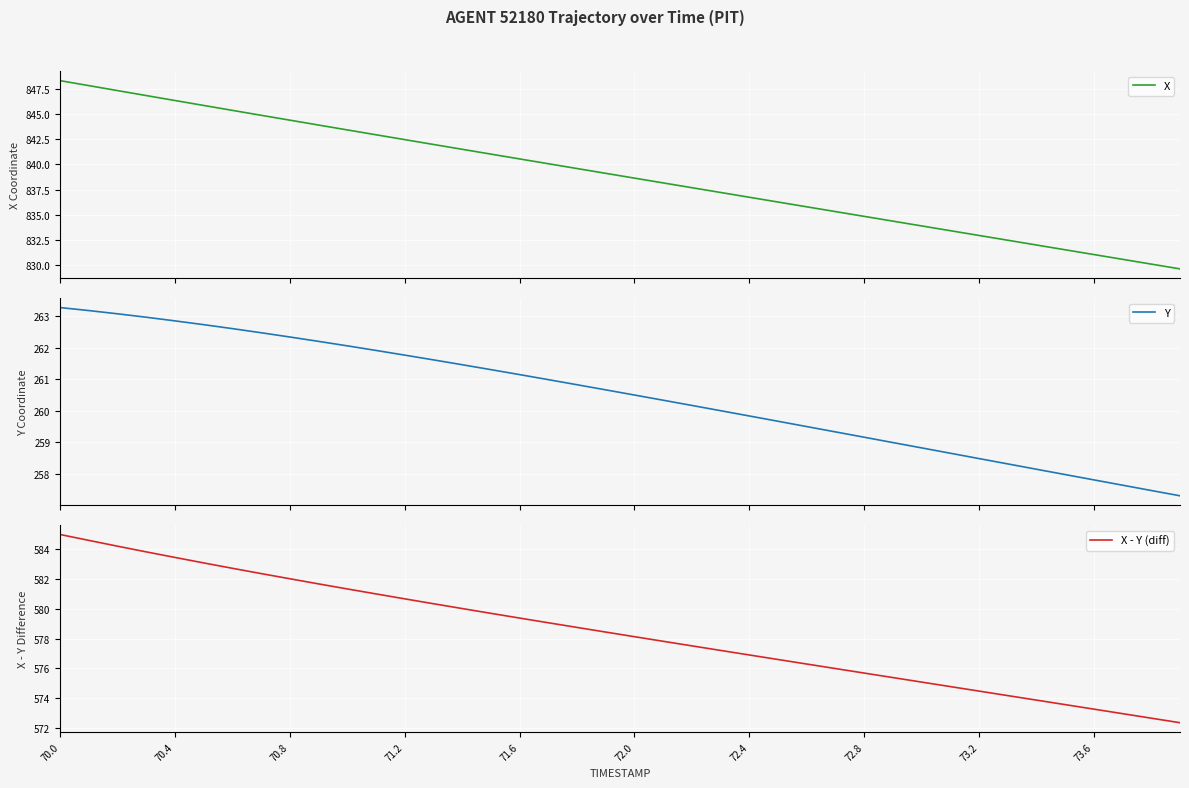

Rank the series by their maximum value, from lowest to highest.

Y, X - Y (diff), X